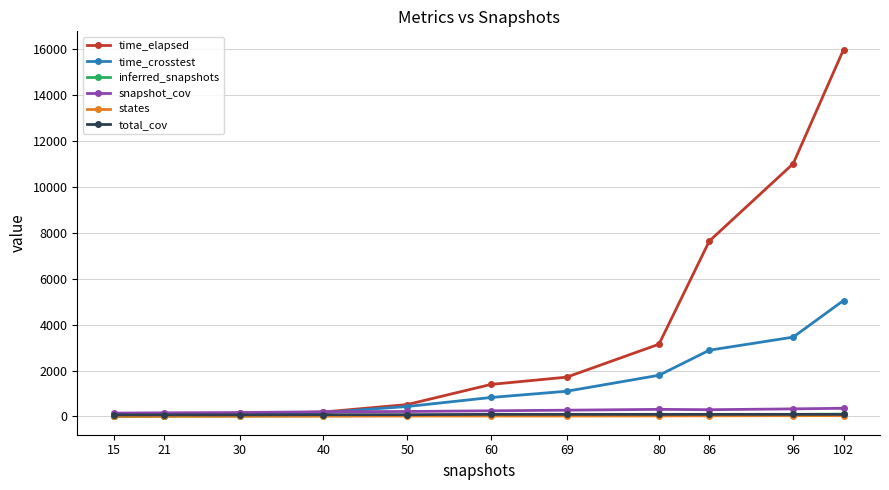

True or false: time_crosstest has more than 2 interior local peaks.

False